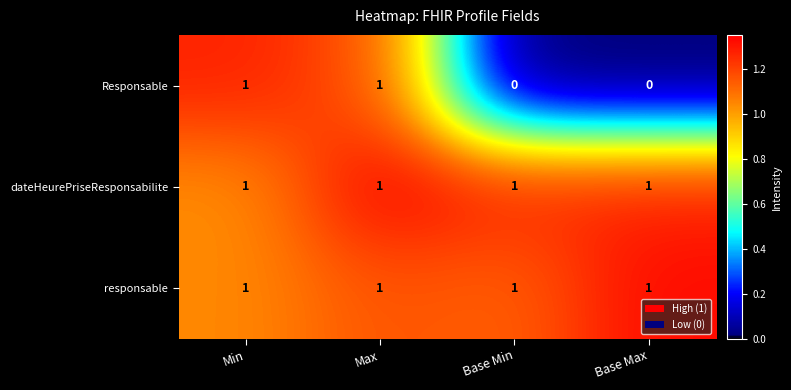

Is the value of Responsable at Base Min greater than the value of responsable at Base Min?

No